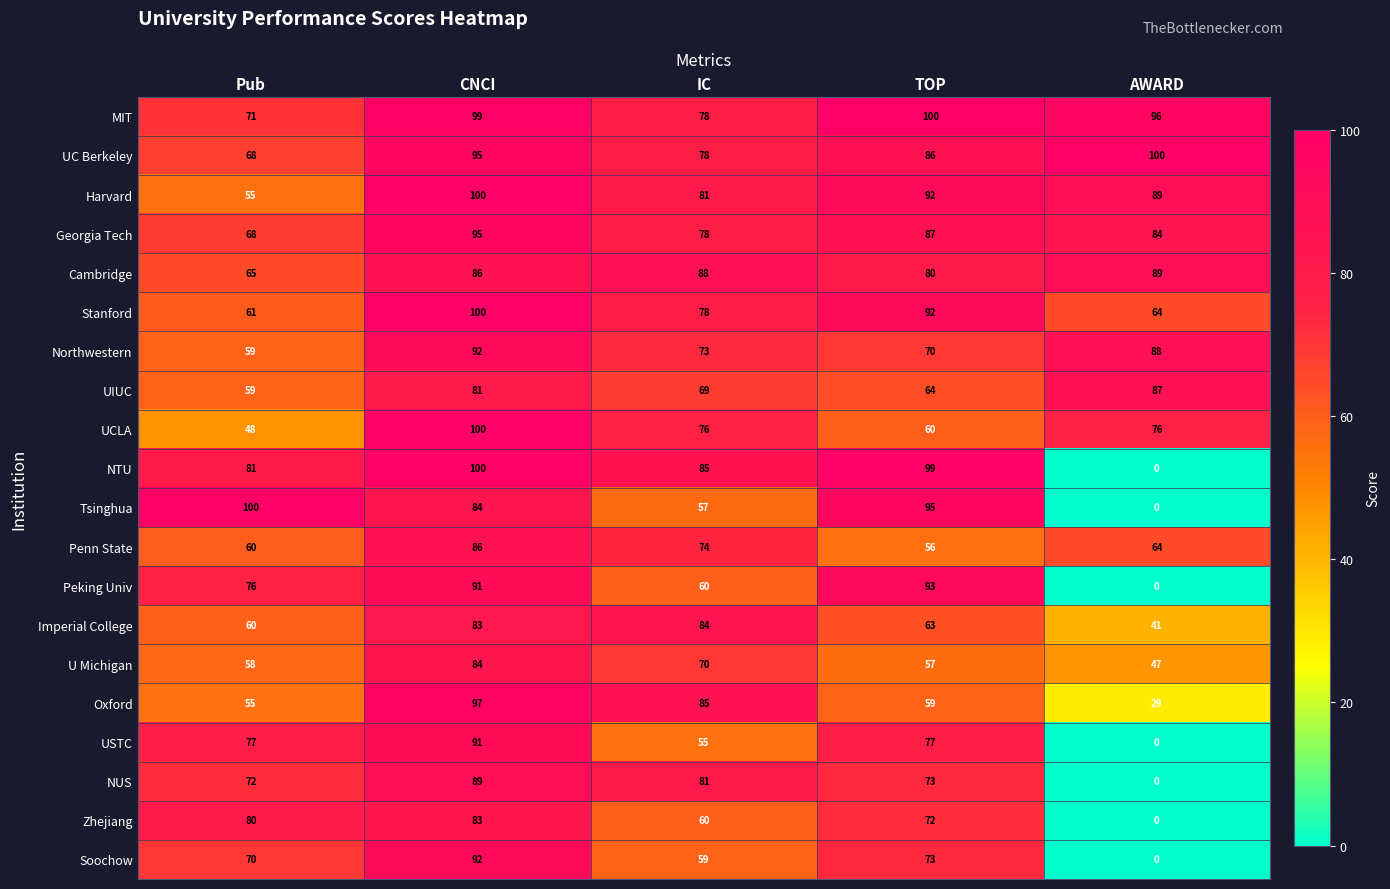

Which category has the lowest value across all series?

AWARD